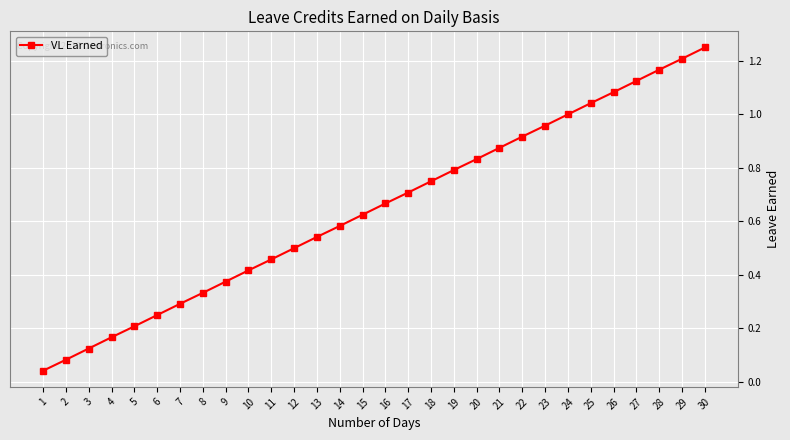

What is the sum of the values at 23 and 19?

1.8